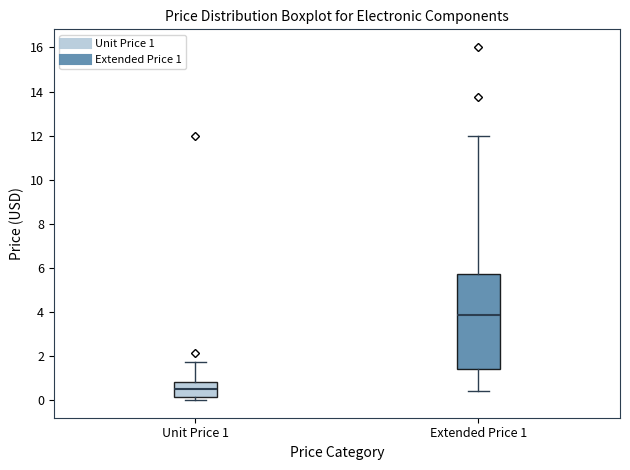

Where does the median line of the box for Unit Price 1 sit on the y-axis? The values are not printed on the chart, so give them approximately, as read against the axis.

0.6